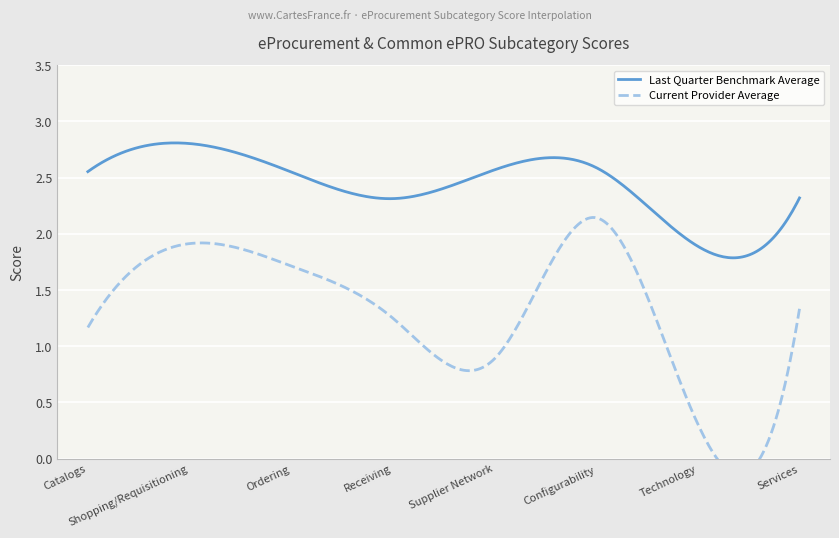

How many interior local peaks does the Current Provider Average series have?

2